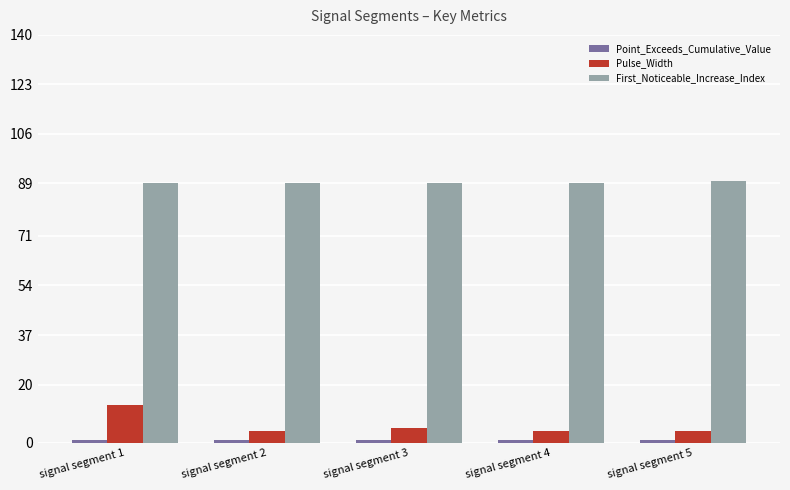

Does the chart contain any negative values?

No